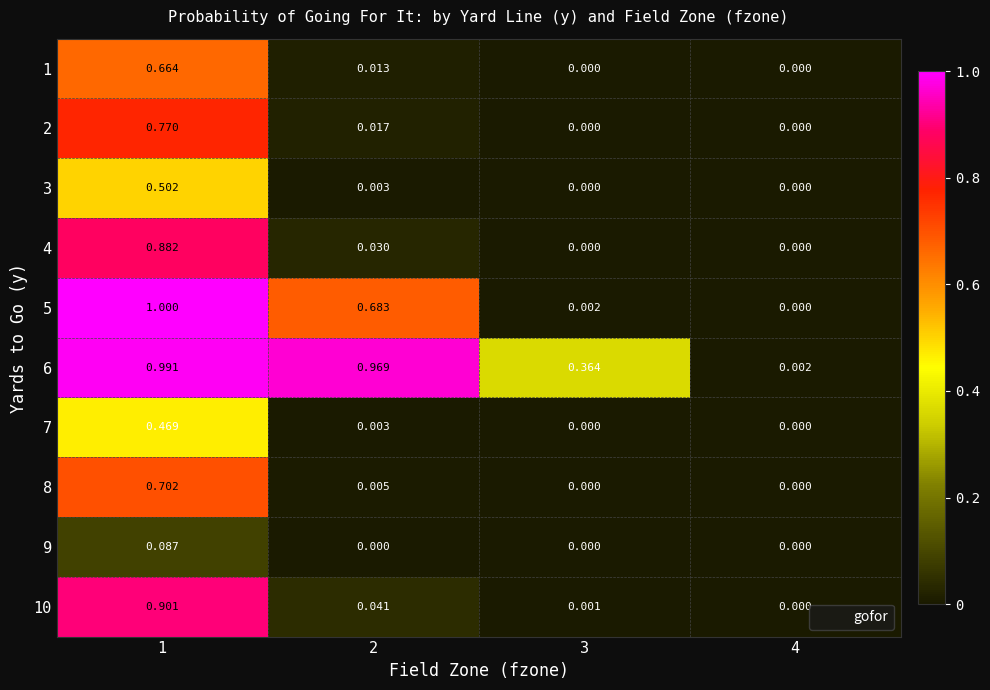

What is the maximum value shown in the chart?

1.0